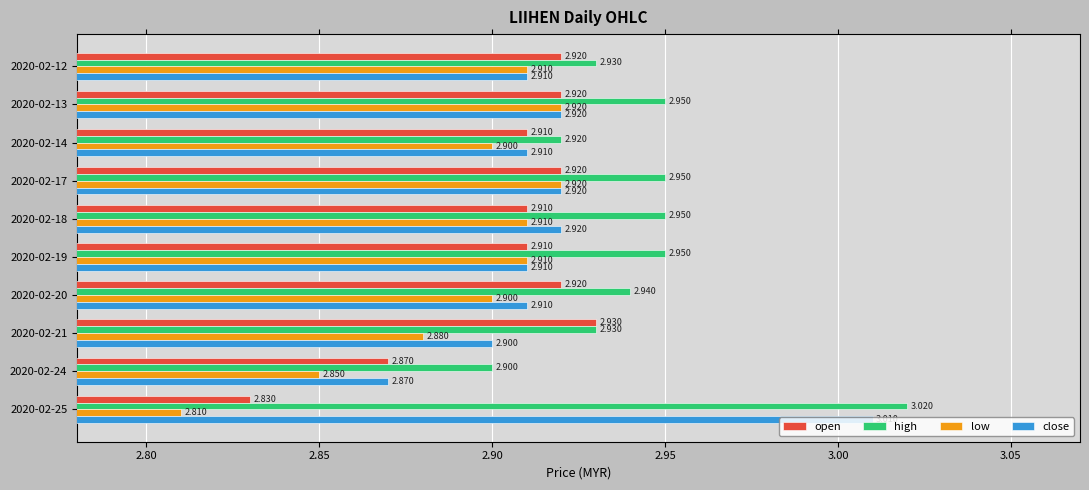

Between 2020-02-19 and 2020-02-24, which series saw the biggest shift?

low